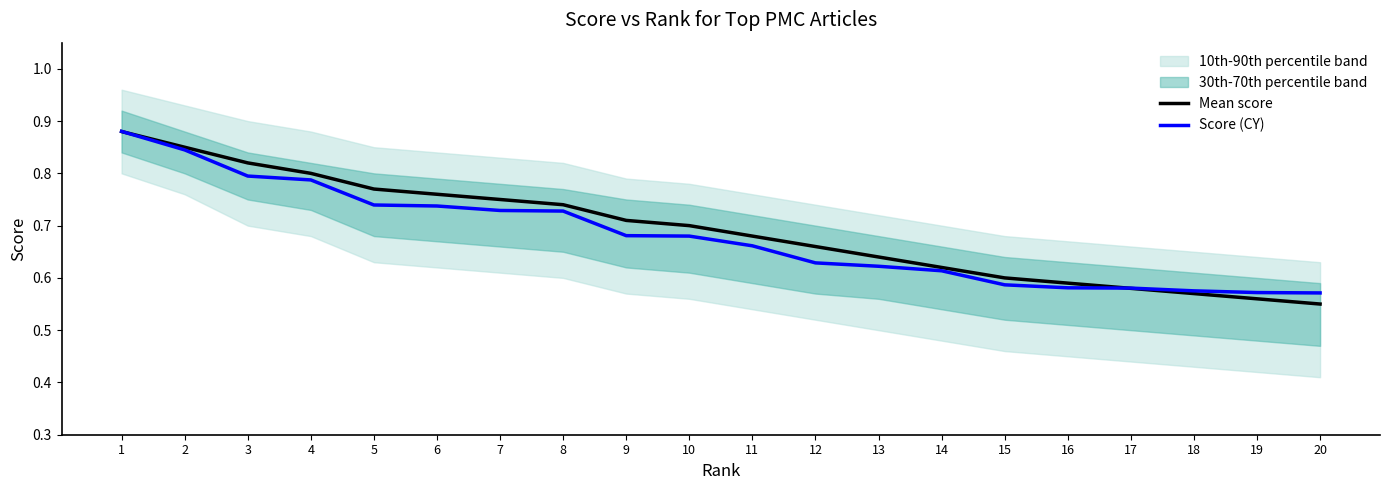

What is the sum of all Score (CY) values?

13.6